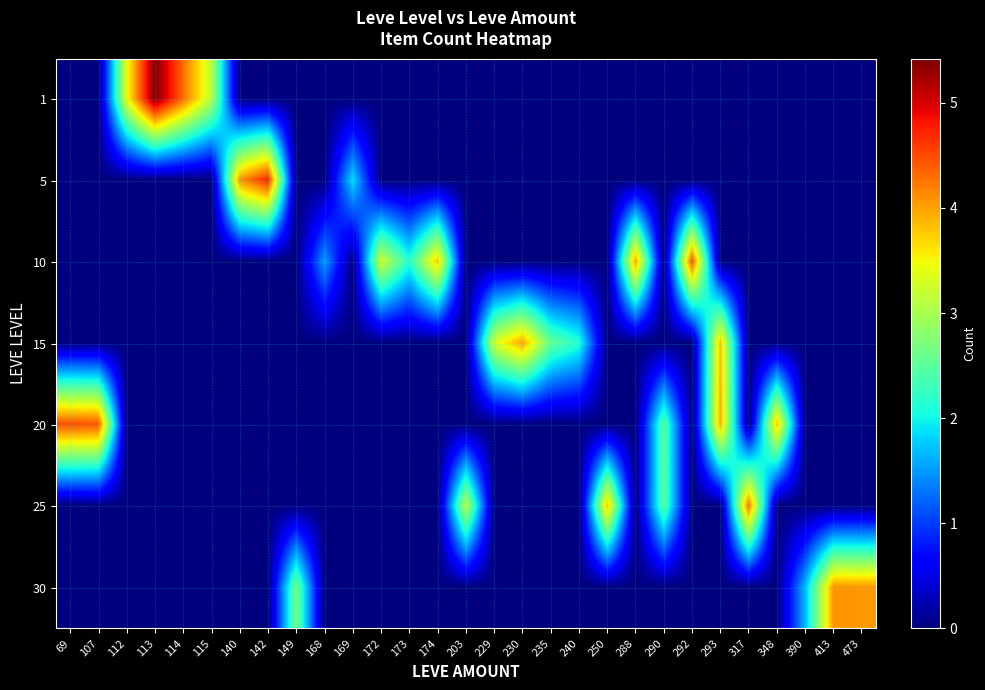

Reading left to right, extract all data points from this chart.

row_0: 0.0	0.0	3.4	5.4	4.3	3.1	0.0	0.0	0.0	0.0	0.0	0.0	0.0	0.0	0.0	0.0	0.0	0.0	0.0	0.0	0.0	0.0	0.0	0.0	0.0	0.0	0.0	0.0	0.0
row_1: 0.0	0.0	0.0	0.0	0.0	0.0	4.1	4.7	0.0	0.0	1.9	0.0	0.0	0.0	0.0	0.0	0.0	0.0	0.0	0.0	0.0	0.0	0.0	0.0	0.0	0.0	0.0	0.0	0.0
row_2: 0.0	0.0	0.0	0.0	0.0	0.0	0.0	0.0	0.0	1.5	0.0	3.3	2.2	3.8	0.0	0.0	0.0	0.0	0.0	0.0	4.0	0.0	4.5	0.0	0.0	0.0	0.0	0.0	0.0
row_3: 0.0	0.0	0.0	0.0	0.0	0.0	0.0	0.0	0.0	0.0	0.0	0.0	0.0	0.0	0.0	3.3	4.0	2.6	2.2	0.0	0.0	0.0	0.0	3.8	0.0	0.0	0.0	0.0	0.0
row_4: 4.5	4.4	0.0	0.0	0.0	0.0	0.0	0.0	0.0	0.0	0.0	0.0	0.0	0.0	0.0	0.0	0.0	0.0	0.0	0.0	0.0	2.5	0.0	3.9	0.0	3.8	0.0	0.0	0.0
row_5: 0.0	0.0	0.0	0.0	0.0	0.0	0.0	0.0	0.0	0.0	0.0	0.0	0.0	0.0	3.2	0.0	0.0	0.0	0.0	3.8	0.0	2.5	0.0	0.0	4.3	0.0	0.0	0.0	0.0
row_6: 0.0	0.0	0.0	0.0	0.0	0.0	0.0	0.0	2.7	0.0	0.0	0.0	0.0	0.0	0.0	0.0	0.0	0.0	0.0	0.0	0.0	0.0	0.0	0.0	0.0	0.0	1.7	4.1	4.1